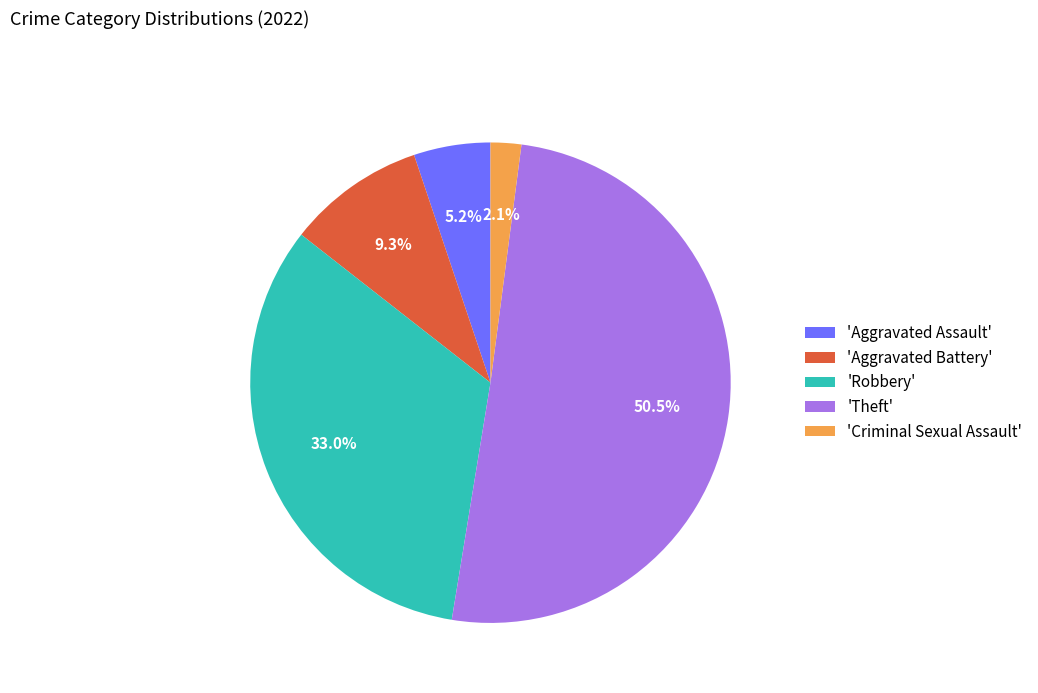

Between 'Theft' and 'Aggravated Assault', which is larger?

'Theft'